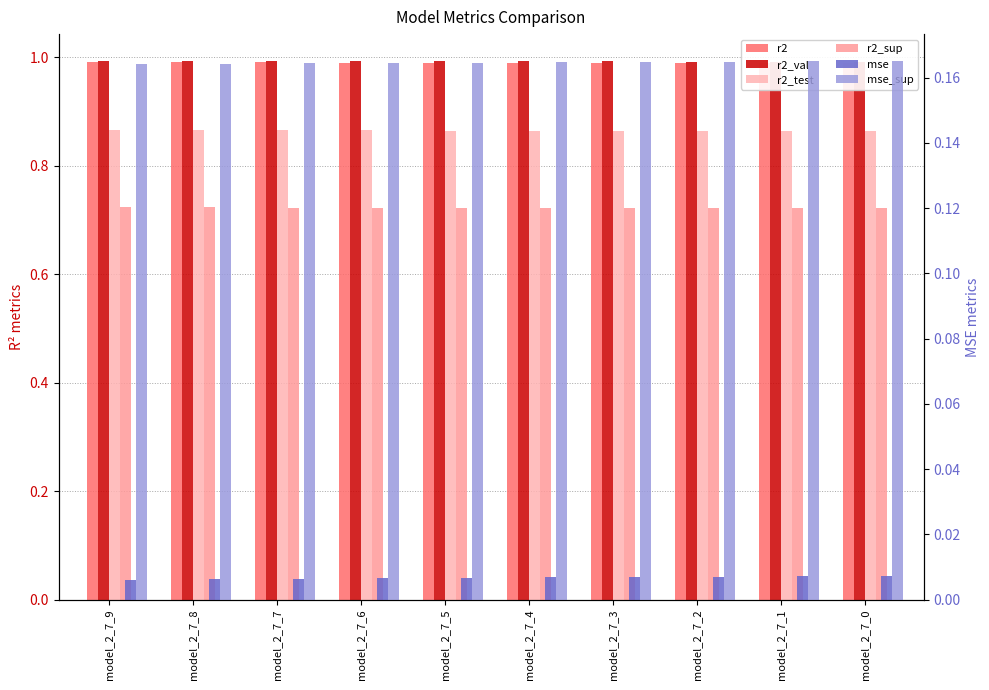

What is the approximate value of mse_sup at model_2_7_9?

0.2